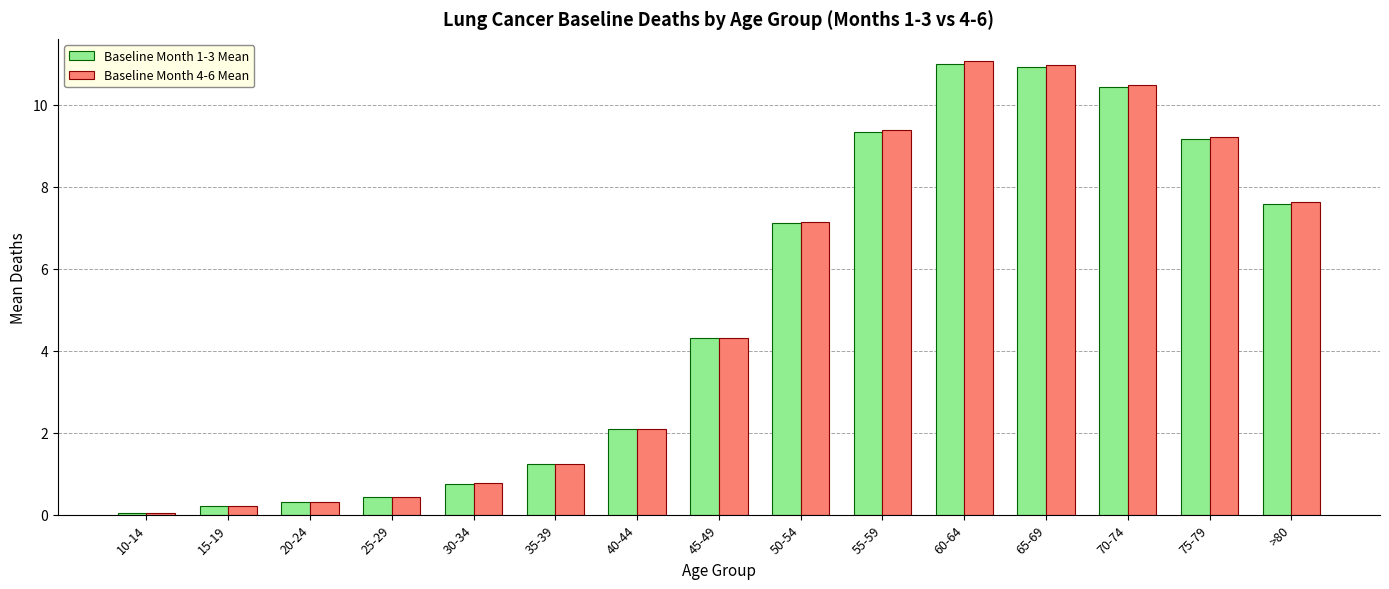

Reading left to right, list all the values displayed in this chart.

Baseline Month 1-3 Mean: 10-14=0.1	15-19=0.2	20-24=0.3	25-29=0.4	30-34=0.8	35-39=1.2	40-44=2.1	45-49=4.3	50-54=7.1	55-59=9.3	60-64=11.0	65-69=10.9	70-74=10.4	75-79=9.2	>80=7.6
Baseline Month 4-6 Mean: 10-14=0.1	15-19=0.2	20-24=0.3	25-29=0.4	30-34=0.8	35-39=1.2	40-44=2.1	45-49=4.3	50-54=7.1	55-59=9.4	60-64=11.1	65-69=11.0	70-74=10.5	75-79=9.2	>80=7.6